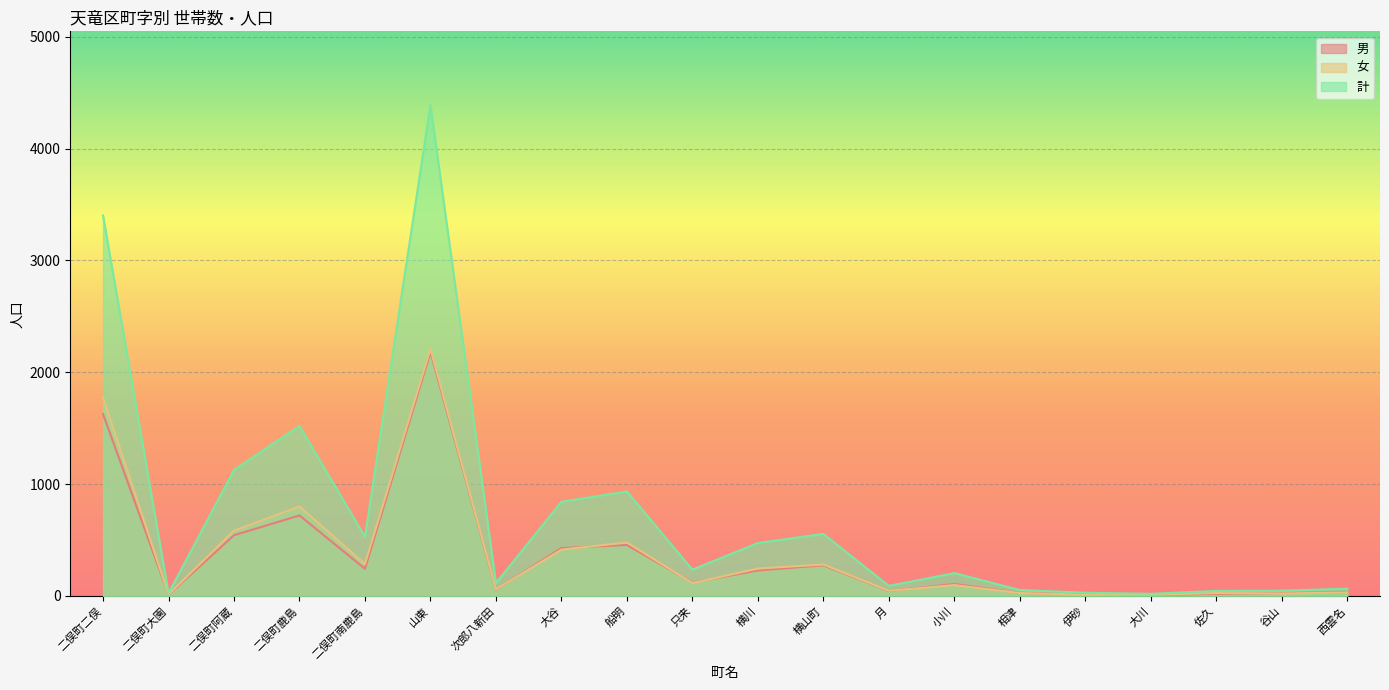

What is the sum of the 男 values at 二俣町阿蔵 and 相津?

570